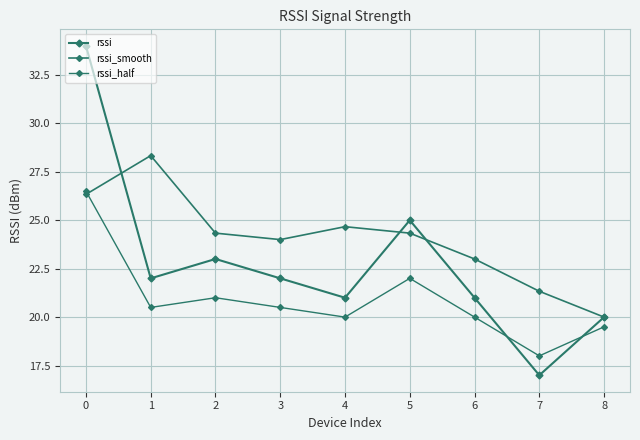

True or false: rssi_half has a value of 20.0 at 4.

True